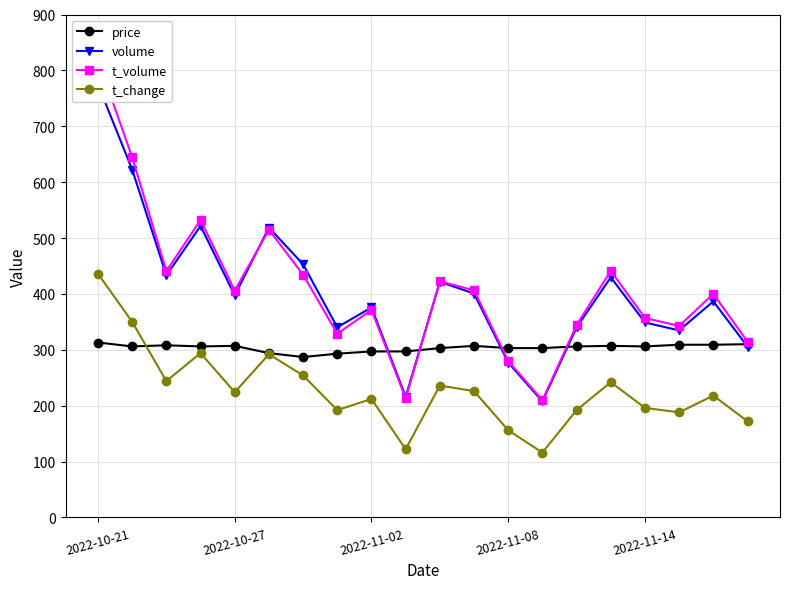

What are all the series names shown in the legend?

price, volume, t_volume, t_change